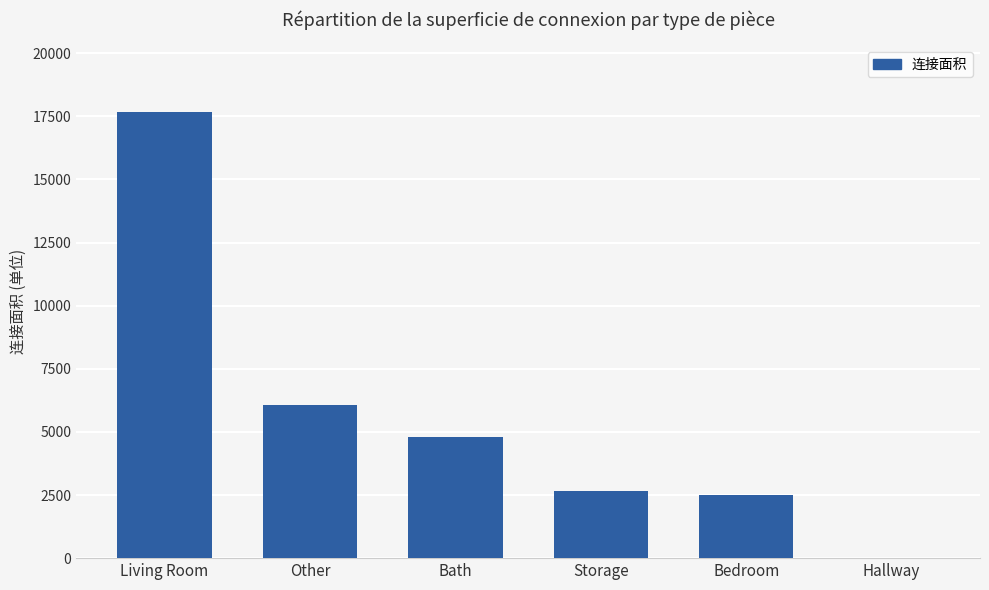

How many categories are shown in the chart?

6